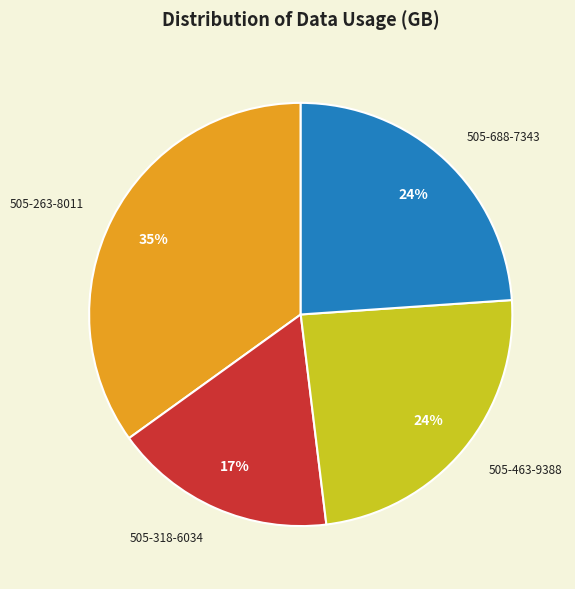

Is the sum of 505-688-7343 and 505-318-6034 greater than half?

No